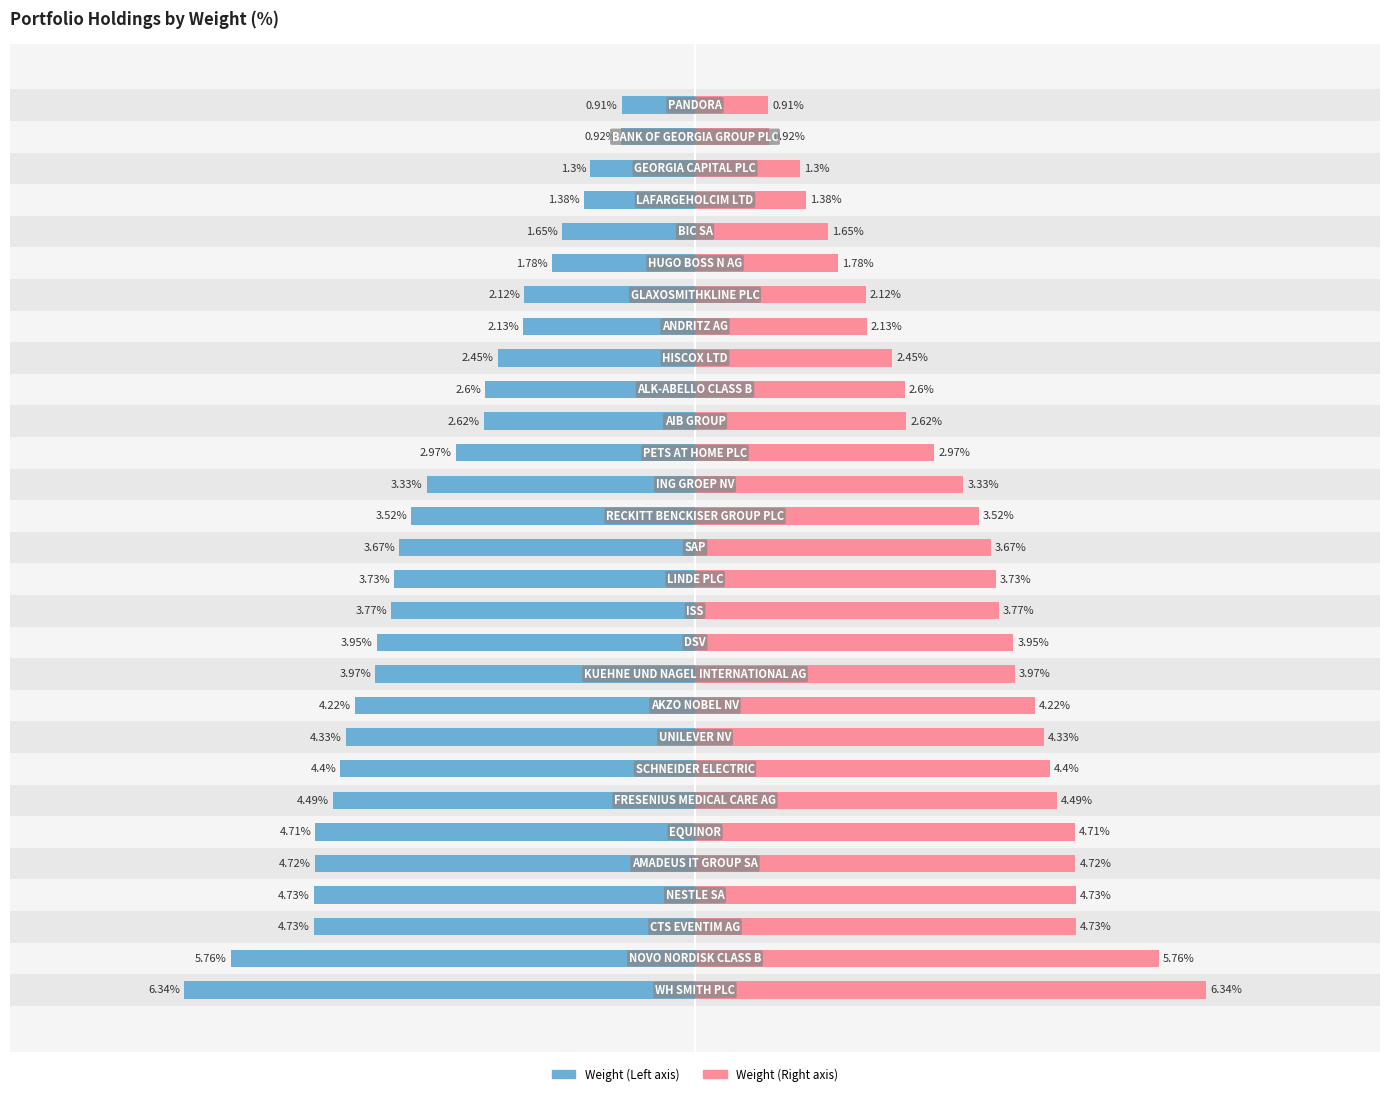

At 17, list the series in order from largest to smallest.

Weight (right), Weight (left)